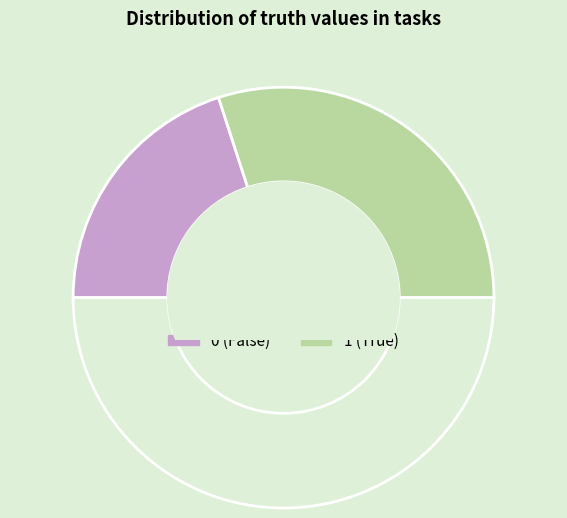

To the nearest percent, what is the average slice percentage?

50%